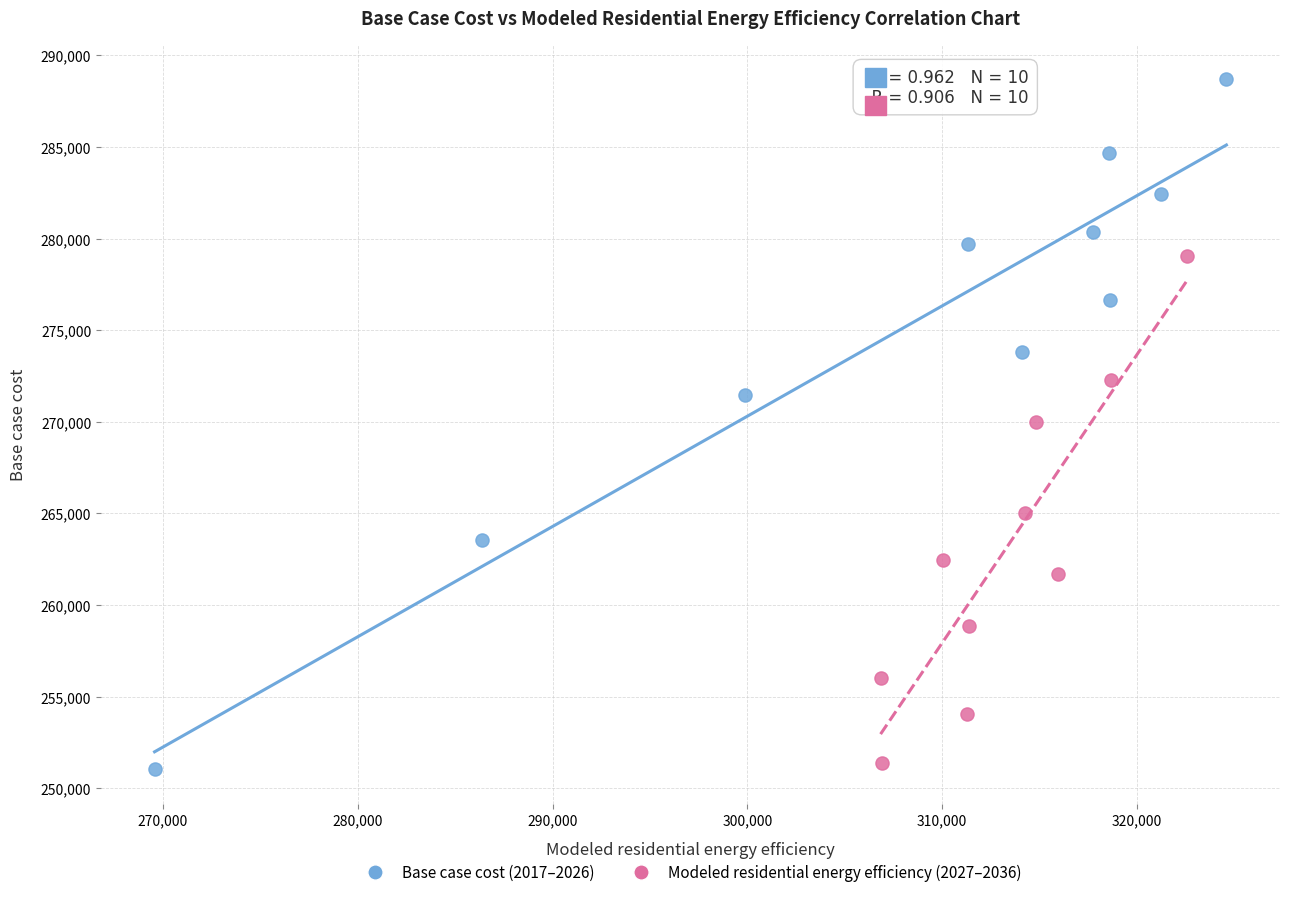

Which series contains the highest Y value?

Base case cost (2017–2026)